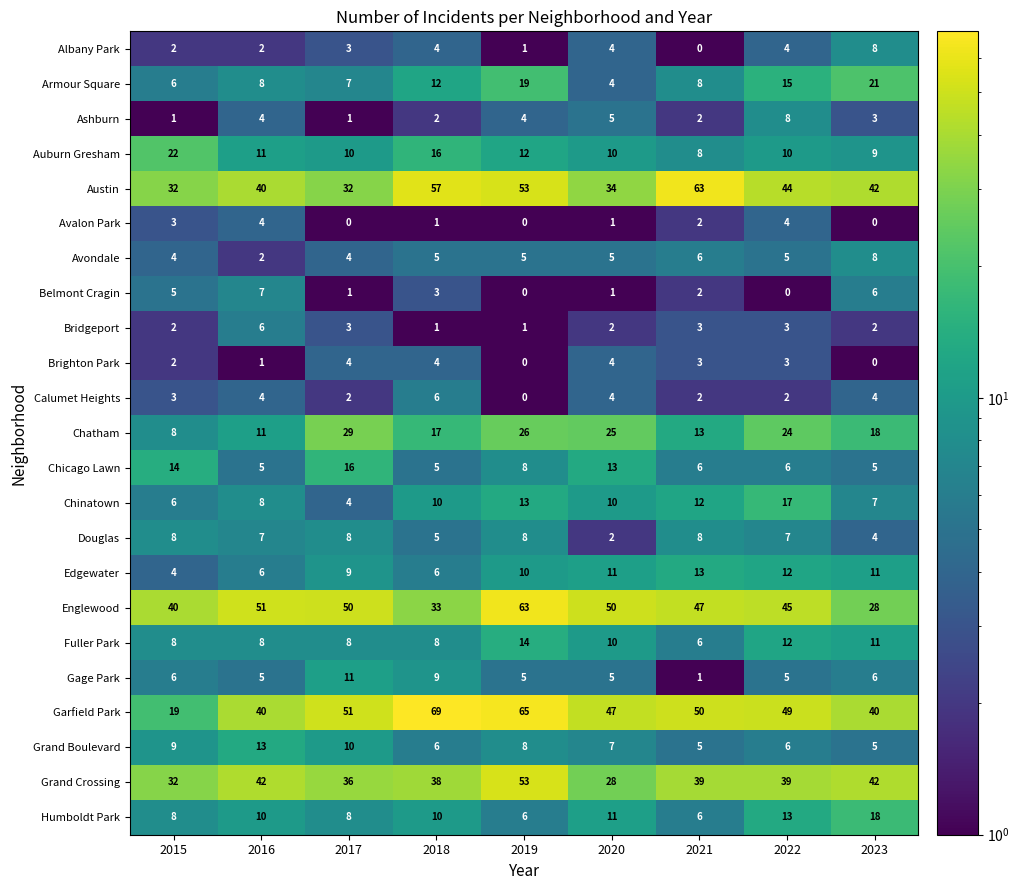

Where is Chatham nearest to the value 18?

2023